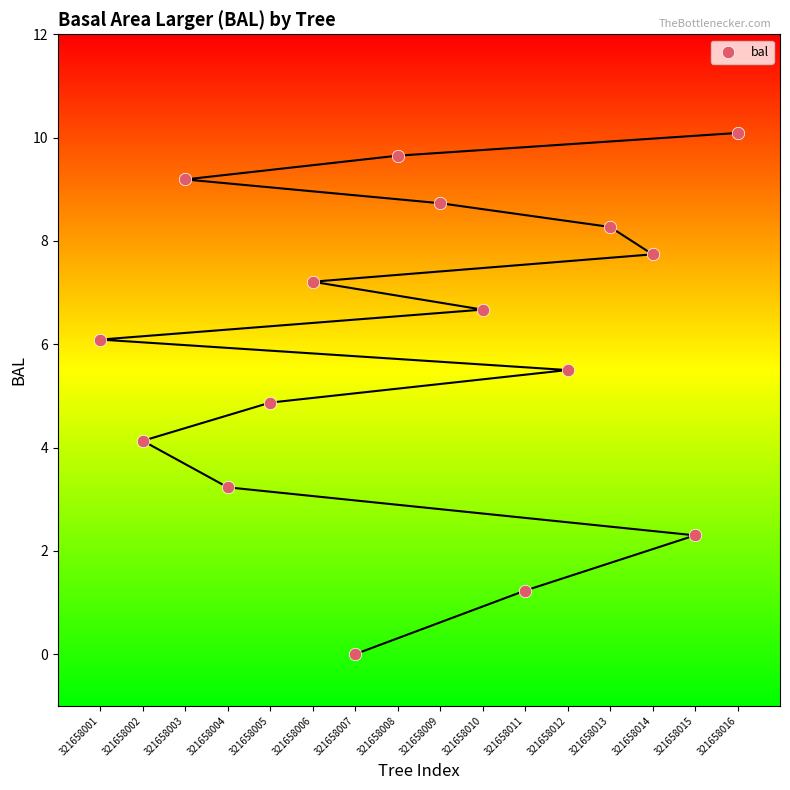

What is the range of Y values (max minus min)?

10.1